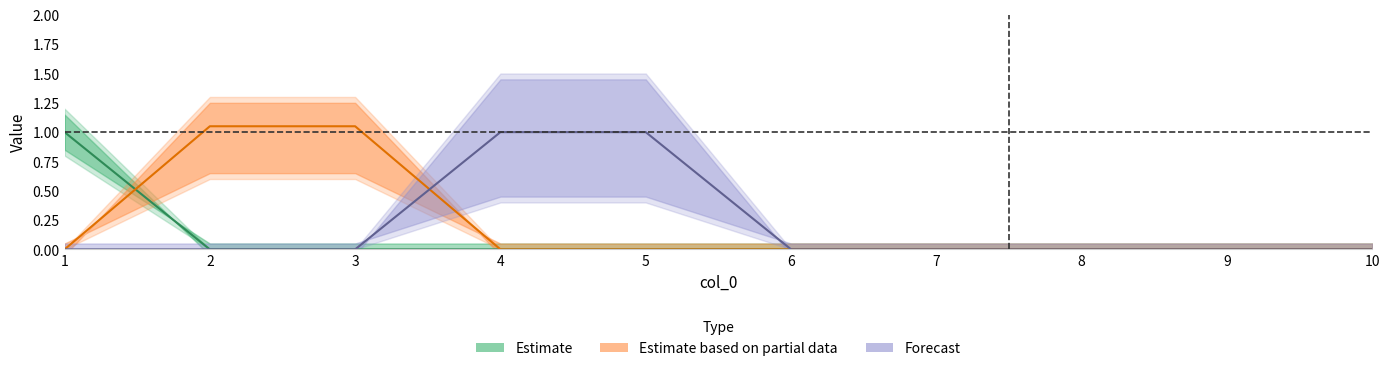

Which has a higher value, 8 or 10?

8